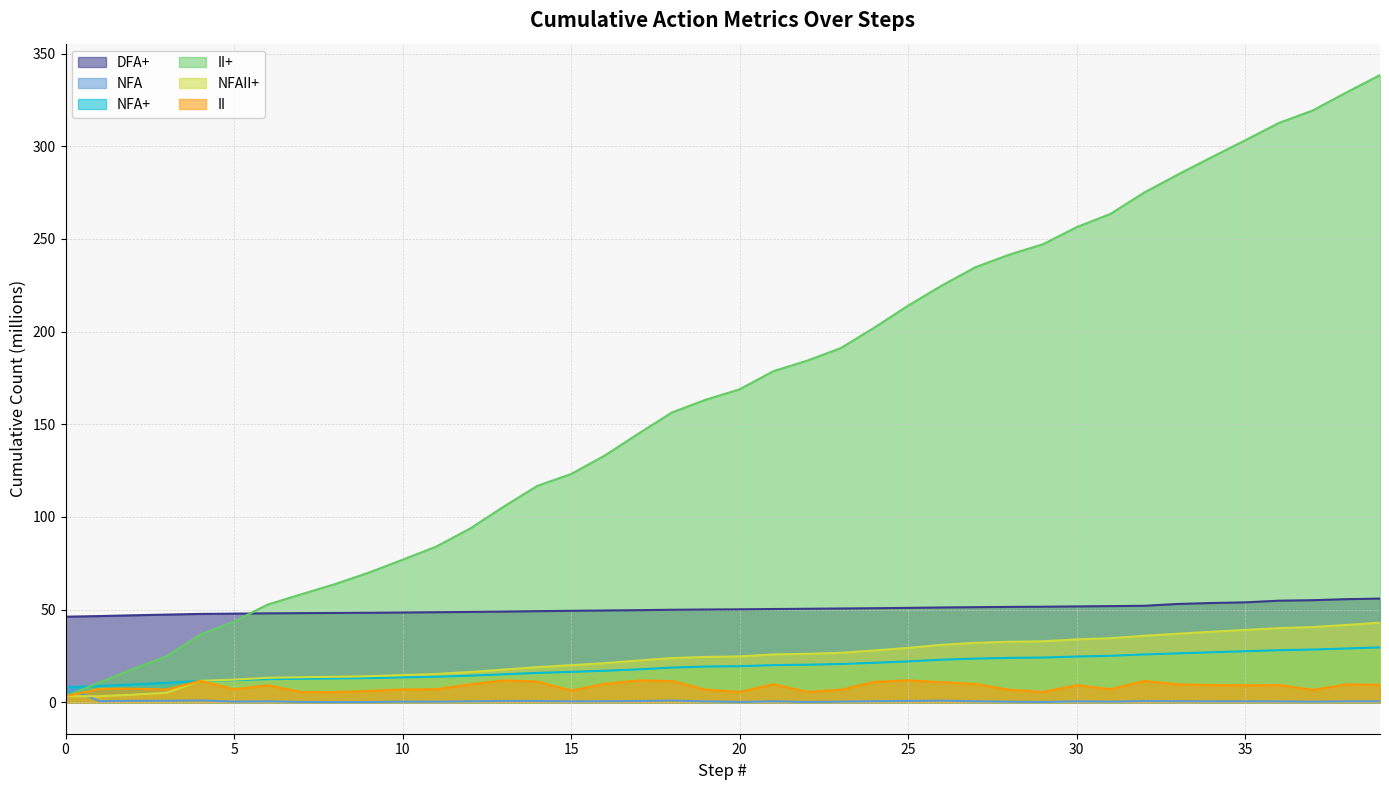

What is the value of the NFA point at the 35th from the left?

0.6